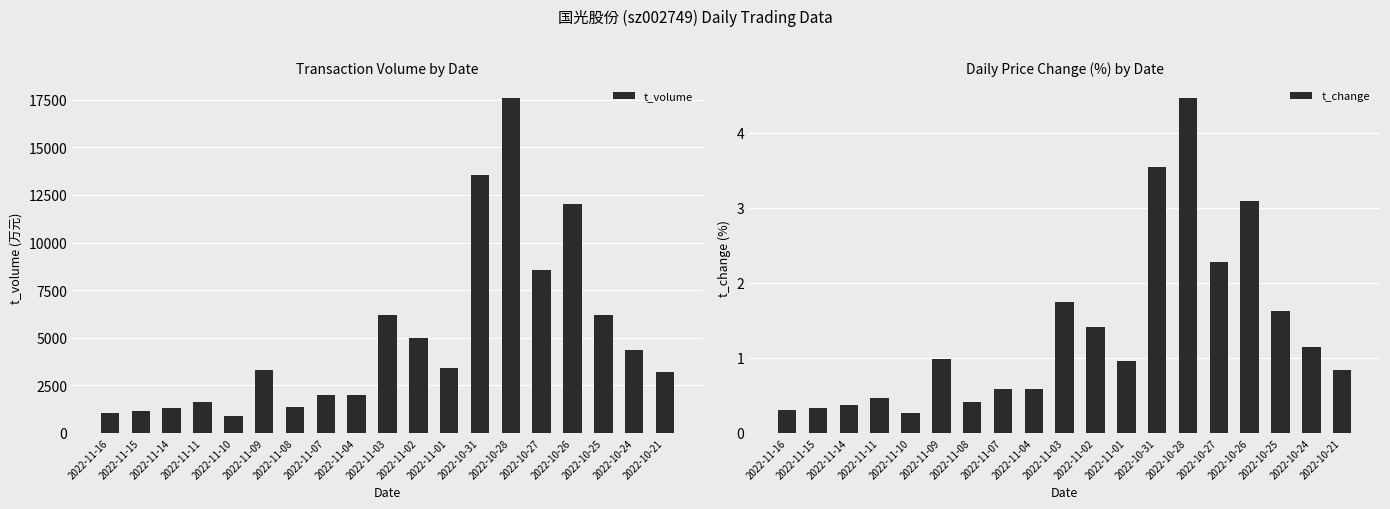

What position from the right is 2022-10-28?

6